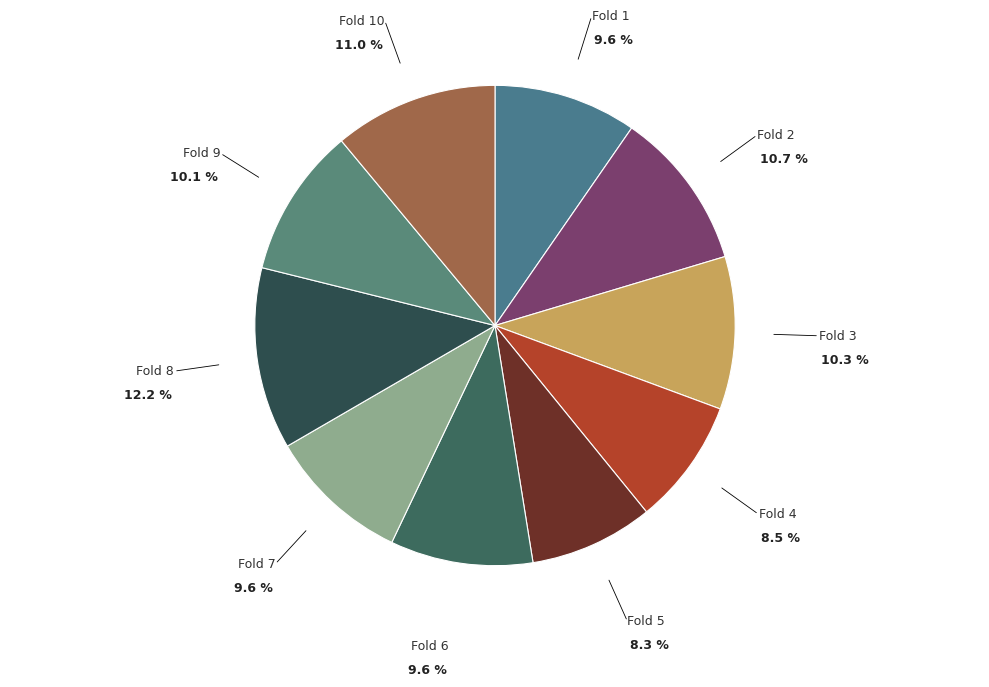

Which category has the smallest portion of the pie?

Fold 5